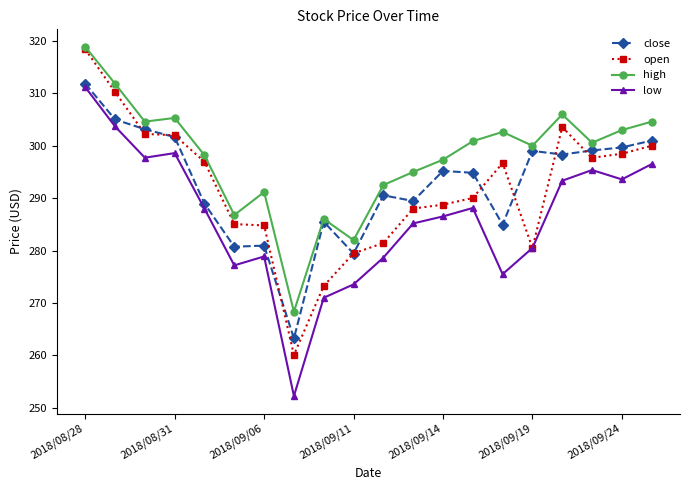

At how many categories does at least one series exceed 265?

20